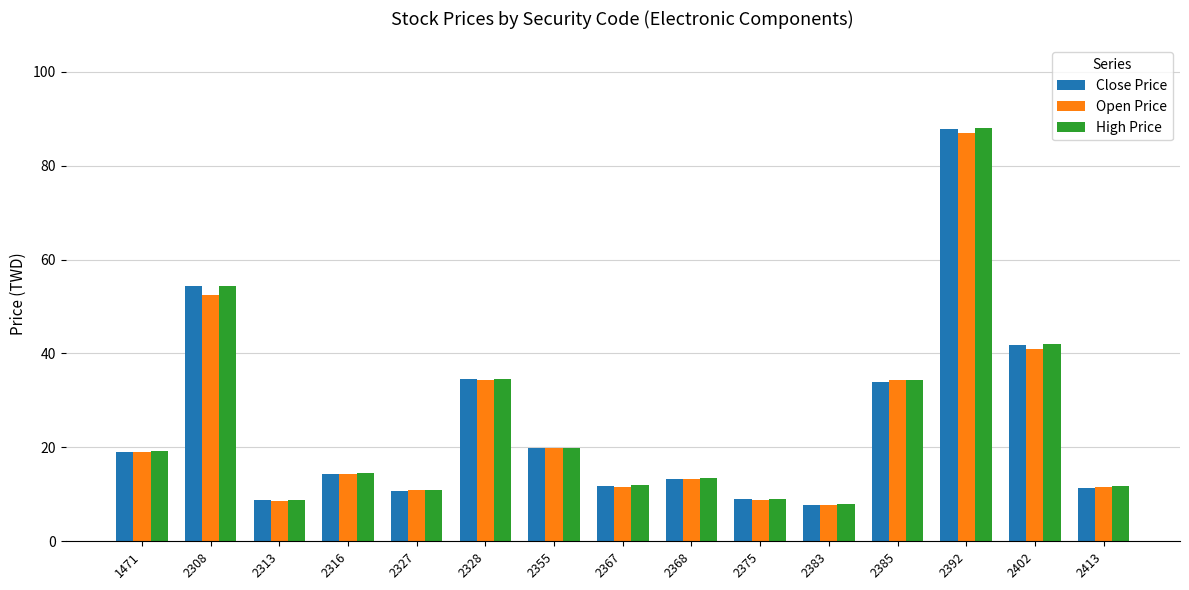

True or false: Open Price has a value of 5.1 at 2355.

False